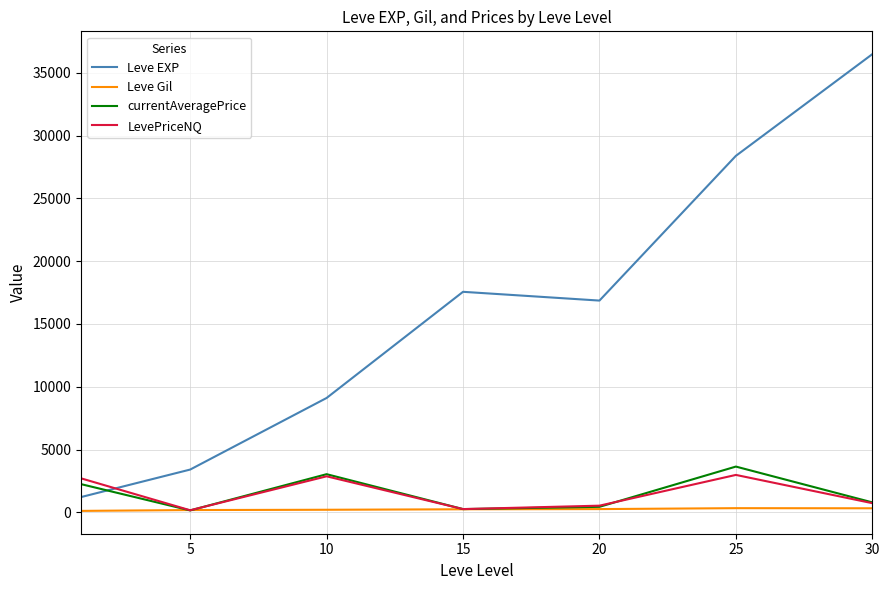

How many times do LevePriceNQ and Leve EXP cross each other?

1